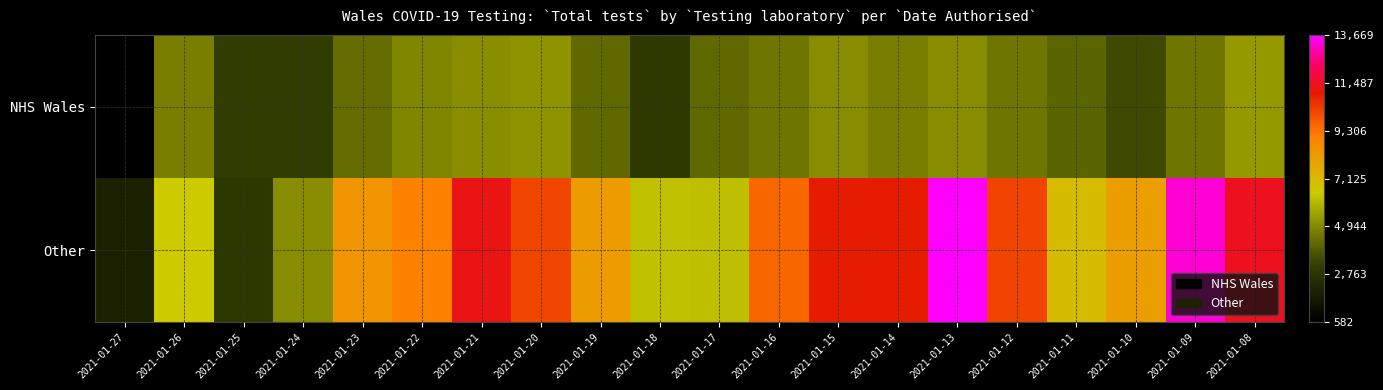

What is the smallest value displayed?

582